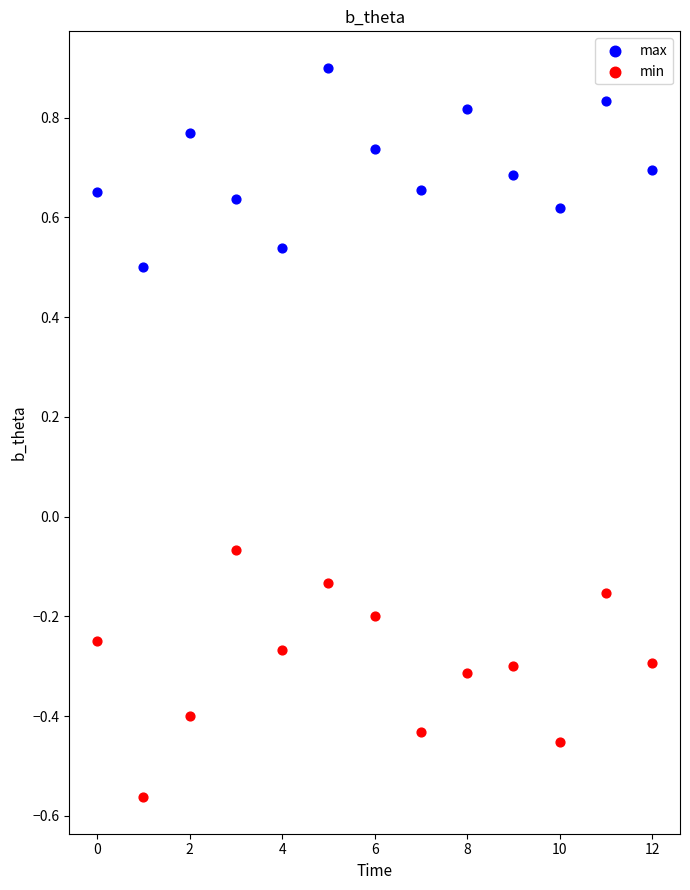

Which series contains the lowest Y value?

min